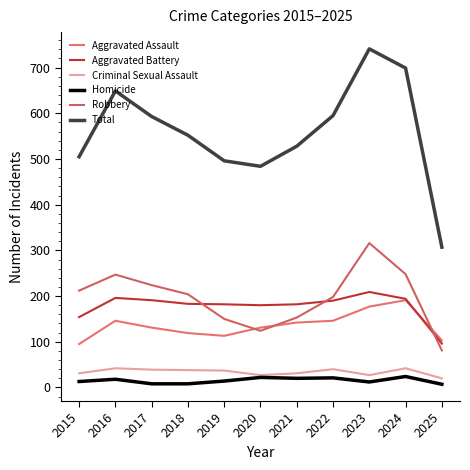

How many lines are shown in the chart?

6